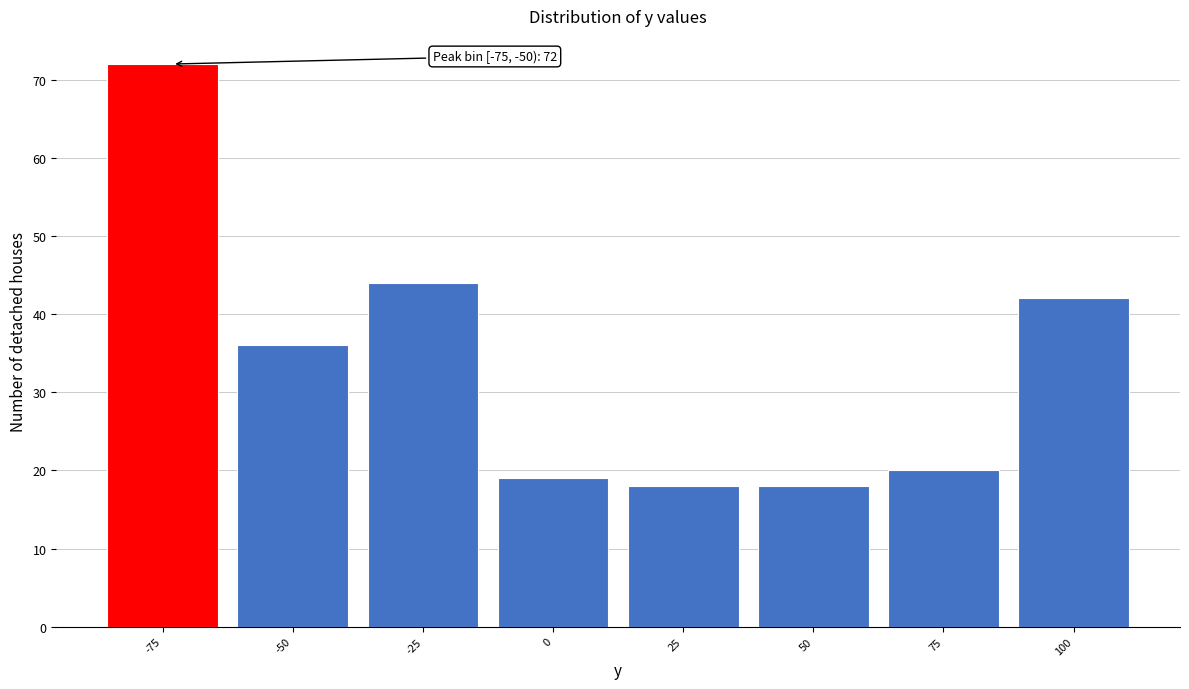

Reading left to right, what are all the values shown in this chart?

-75=72	-50=36	-25=44	0=19	25=18	50=18	75=20	100=42